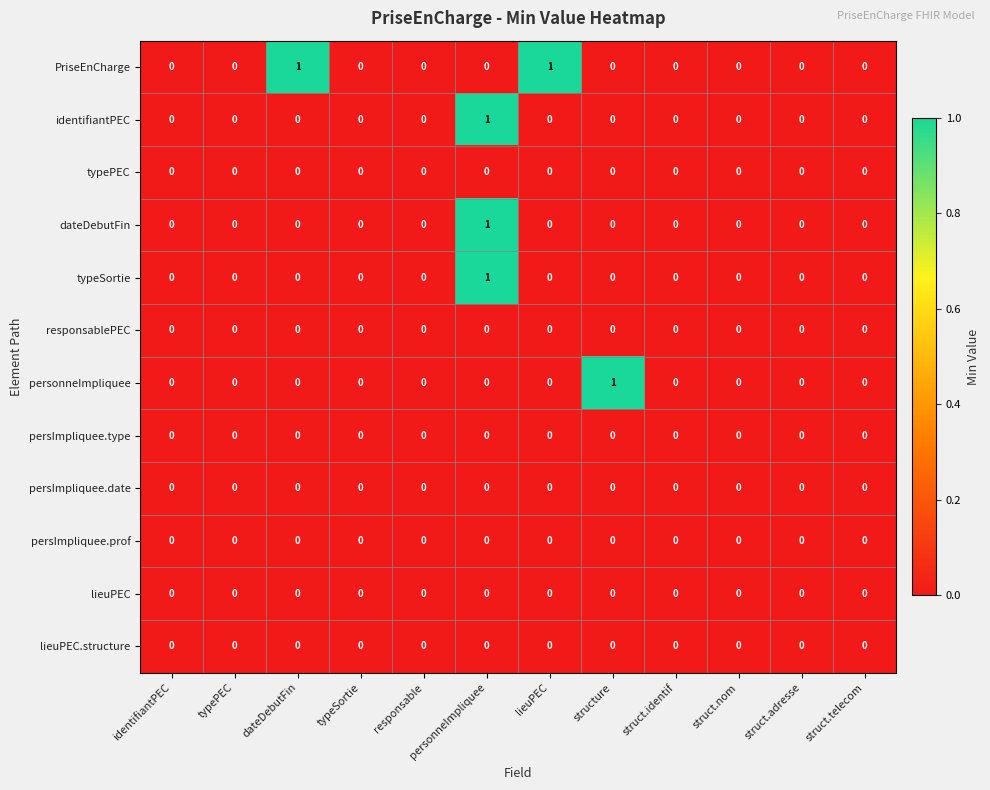

The value of responsablePEC at structure is 0. True or false?

True